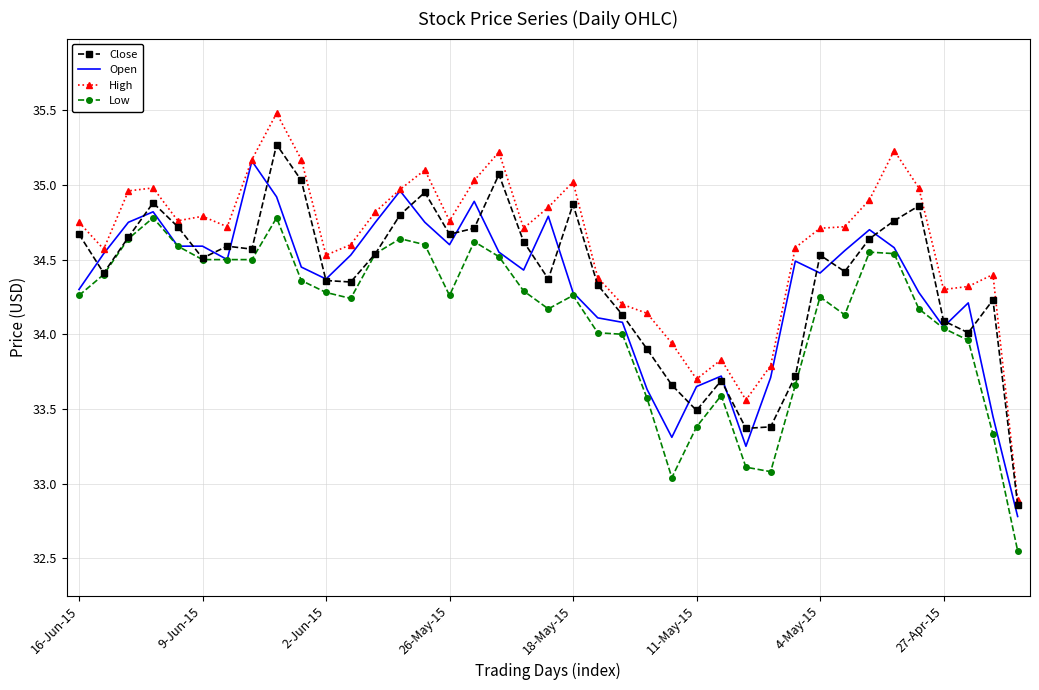

What is the highest value of the Close series?

35.3